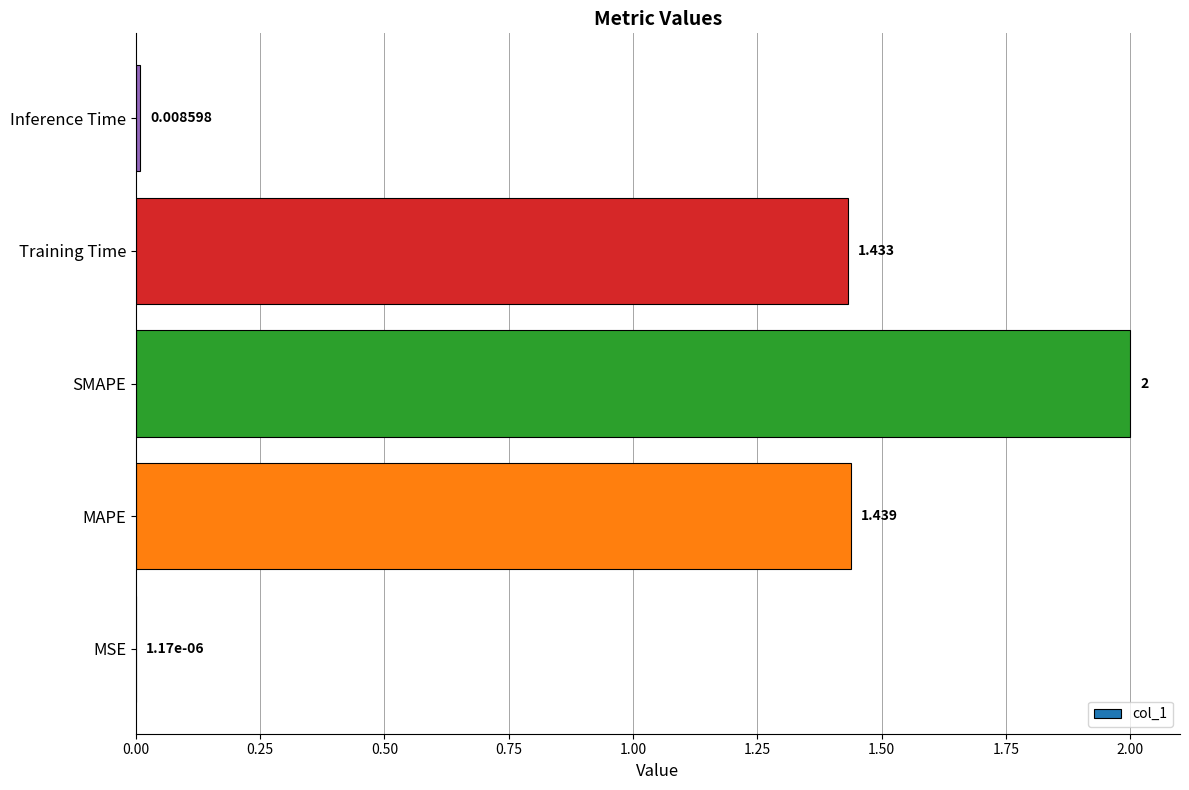

At which label is the value closest to 1?

Training Time